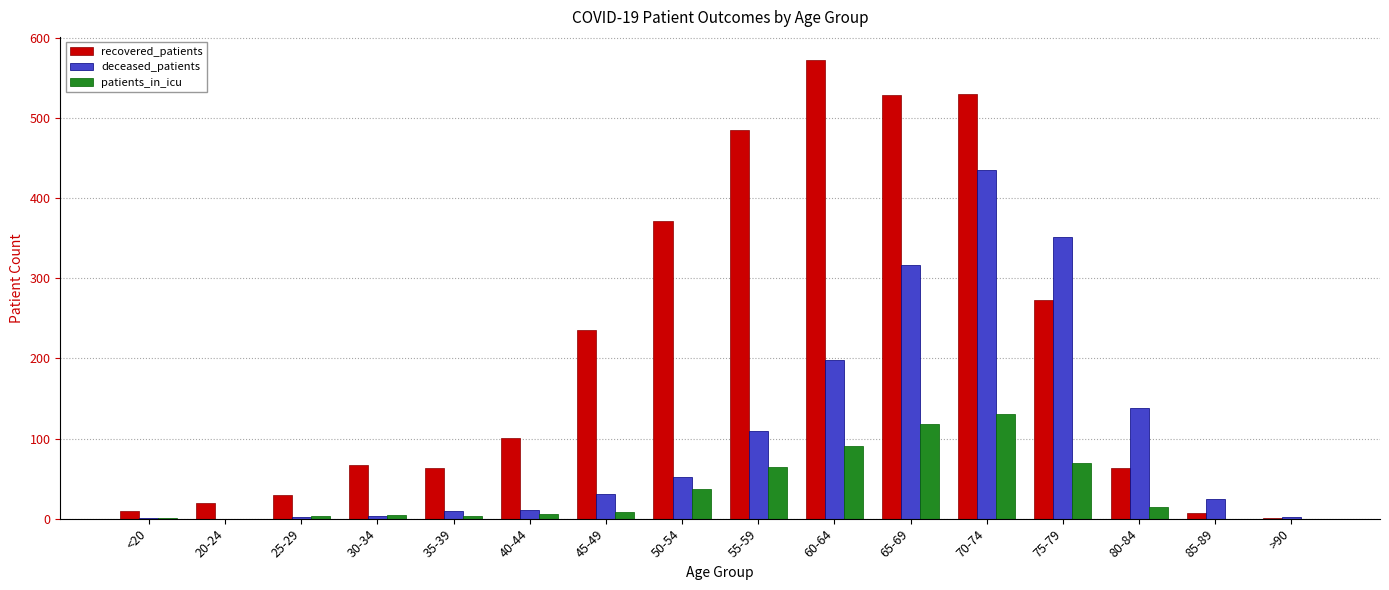

How many groups of bars are there?

16